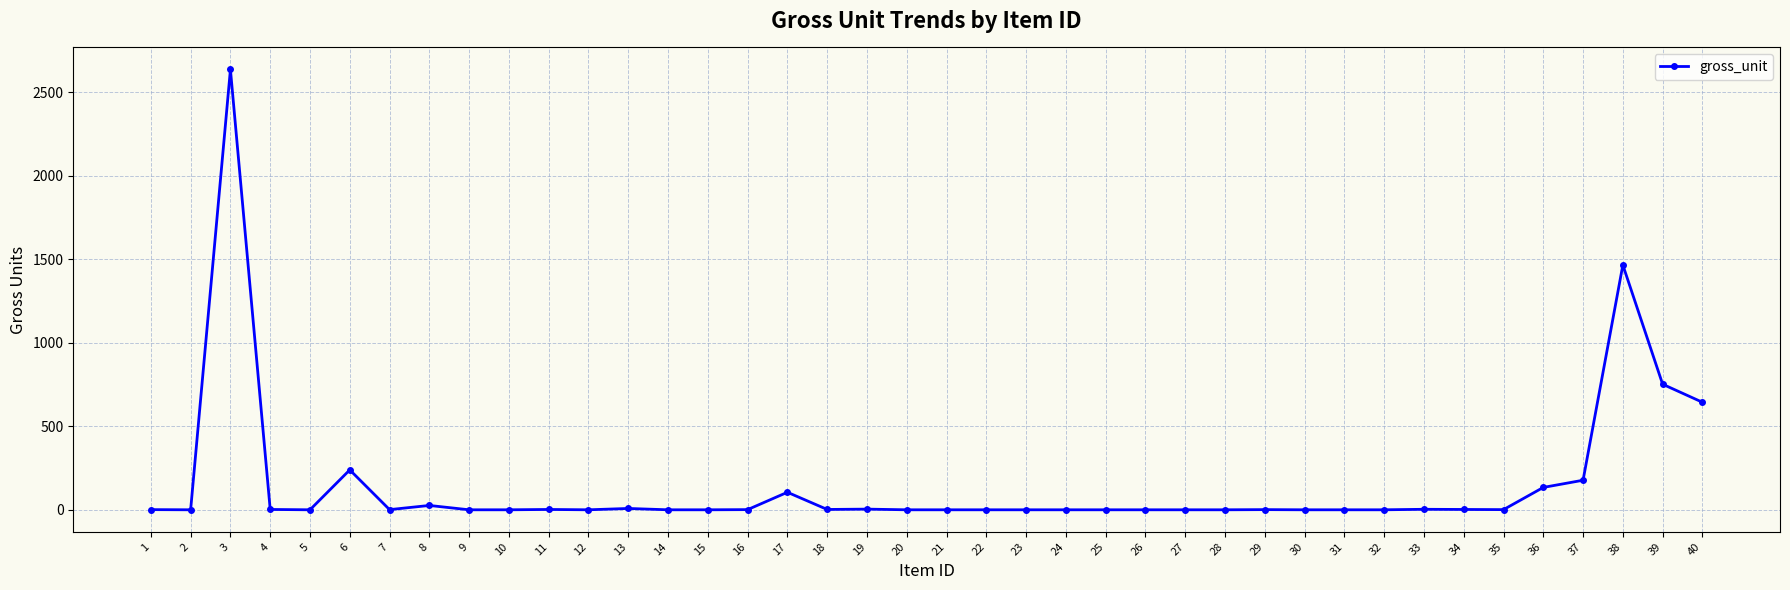

What is the difference between the maximum and minimum values?

2637